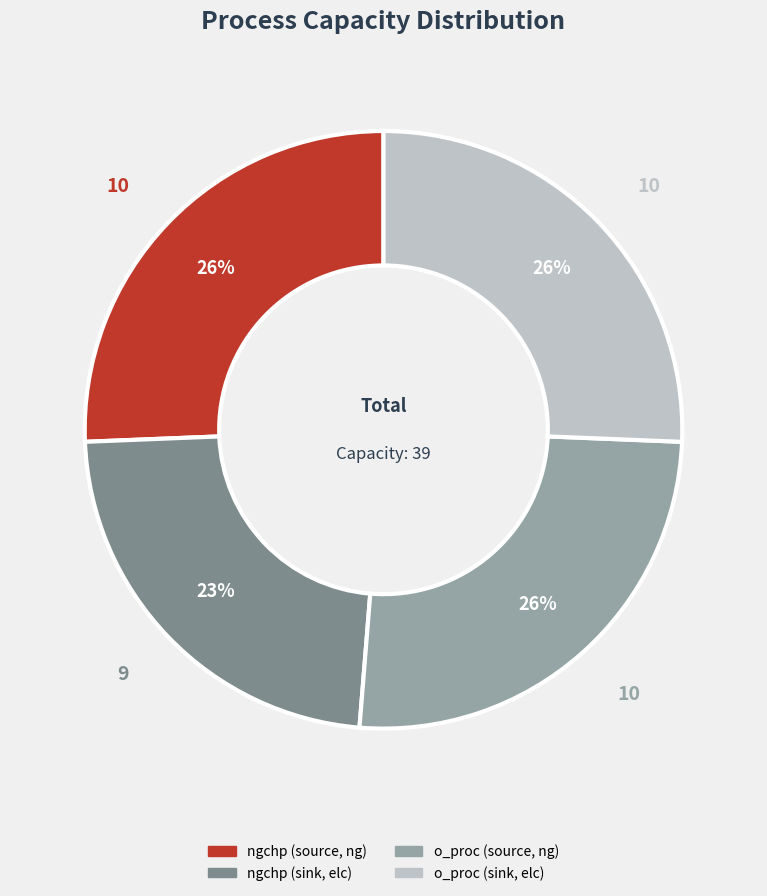

True or false: o_proc (source, ng) accounts for 11% of the total.

False